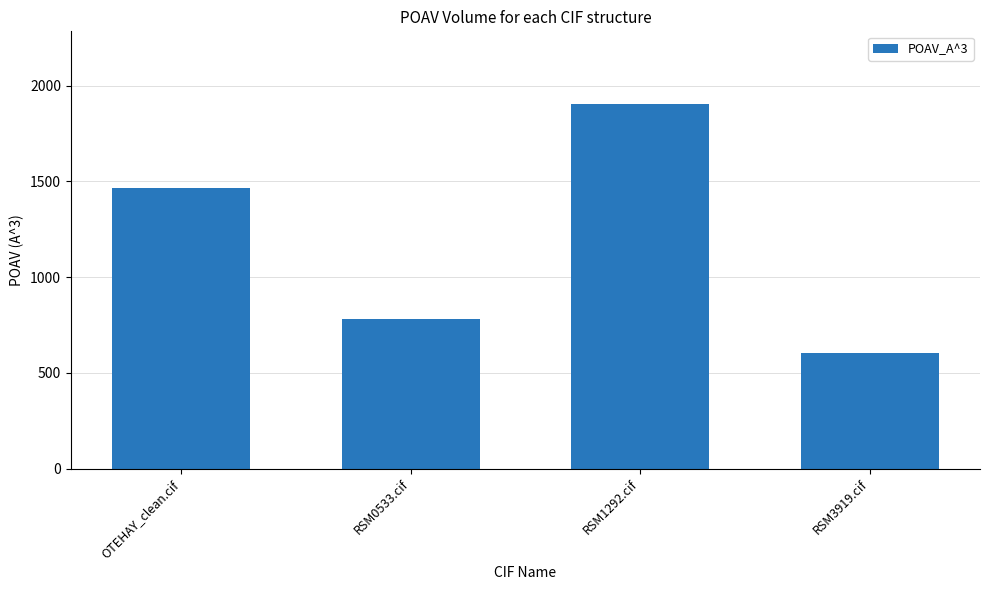

Rank the categories by value from highest to lowest.

RSM1292.cif, OTEHAY_clean.cif, RSM0533.cif, RSM3919.cif